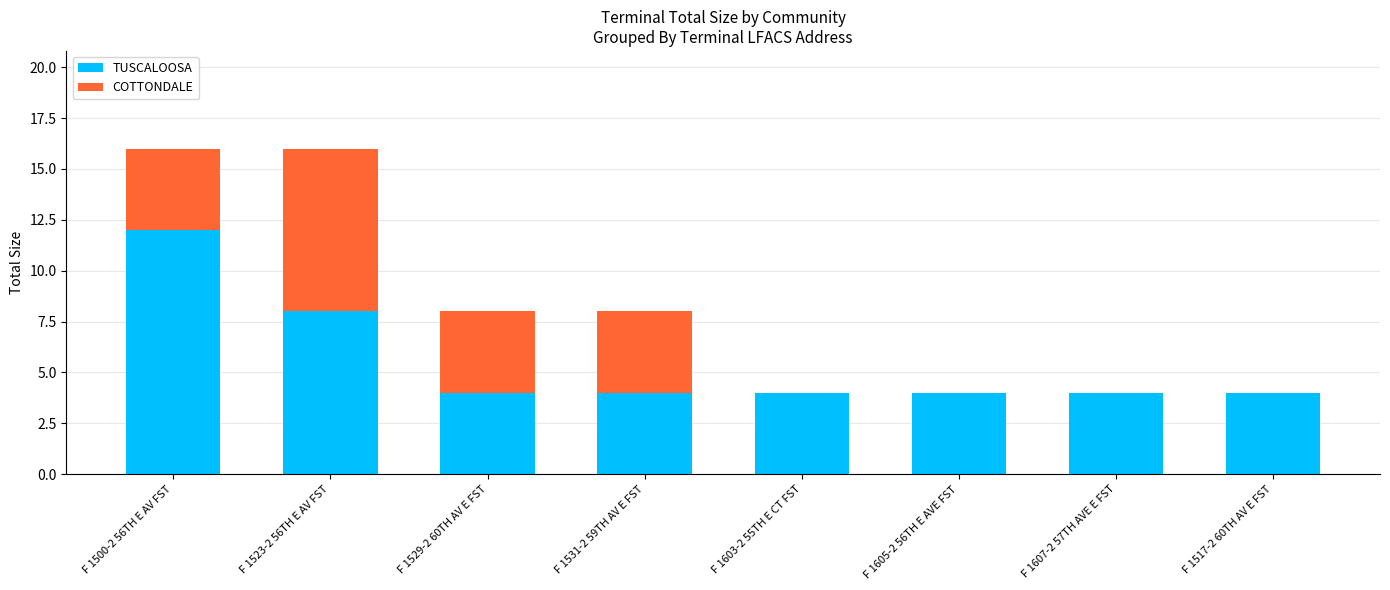

Is it true that TUSCALOOSA equals 6 at F 1603-2 55TH E CT FST?

False